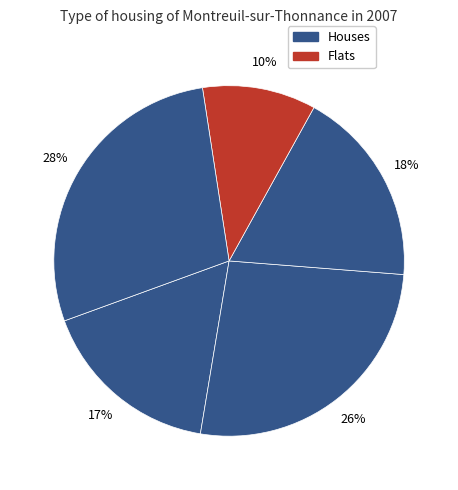

How many slices are in this pie chart?

5